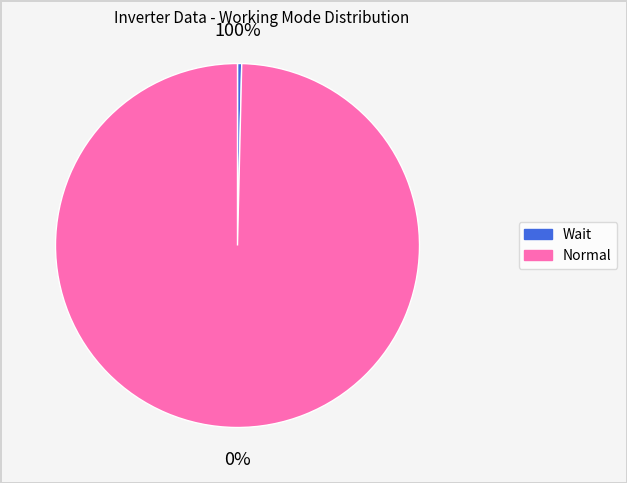

Rank the categories by value from lowest to highest.

Wait, Normal